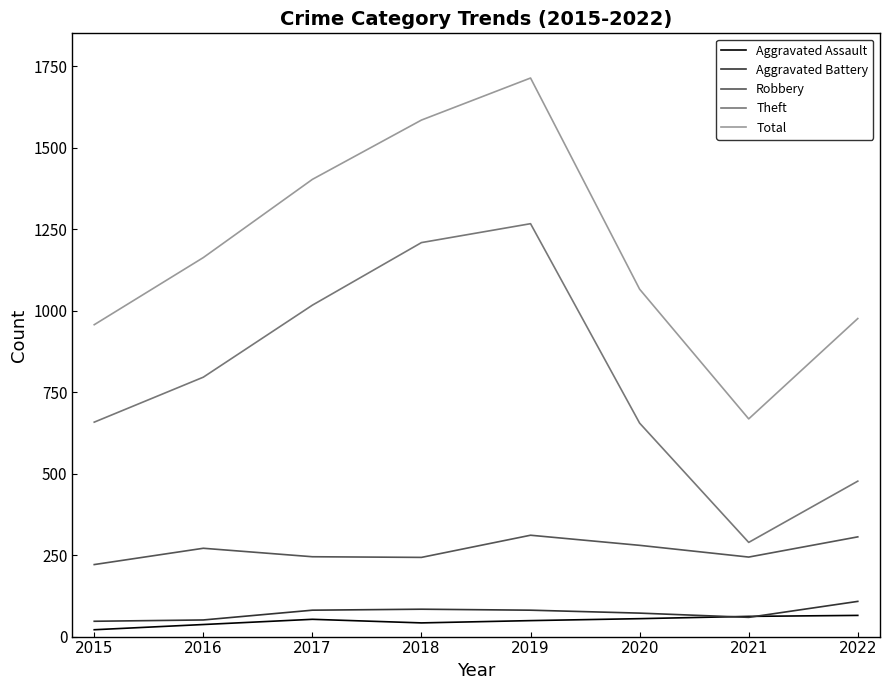

What is the average value of the Robbery series?

265